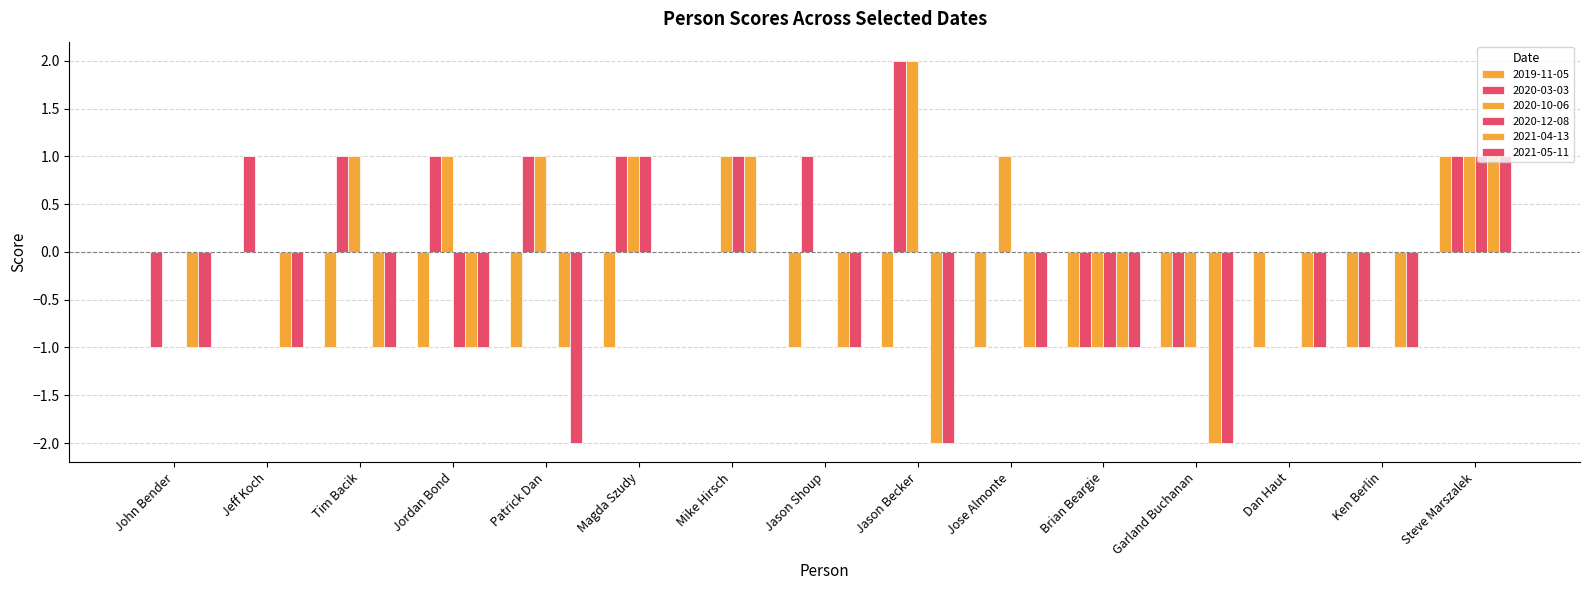

Are the bars grouped side by side (vs. stacked)?

Yes